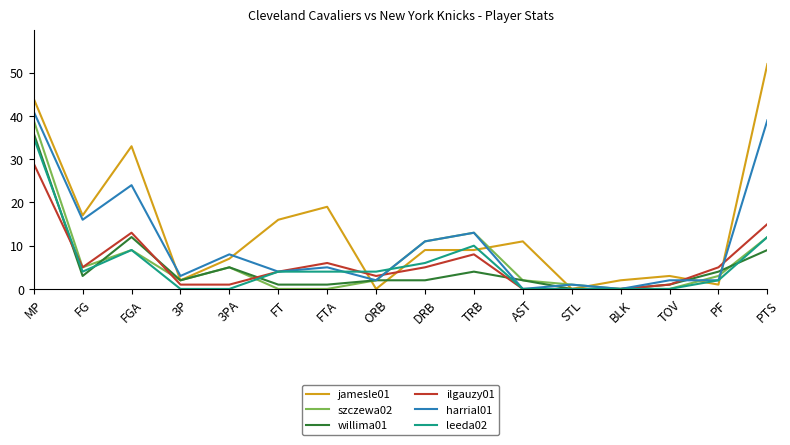

The jamesle01 series shows 34 at FTA. True or false?

False